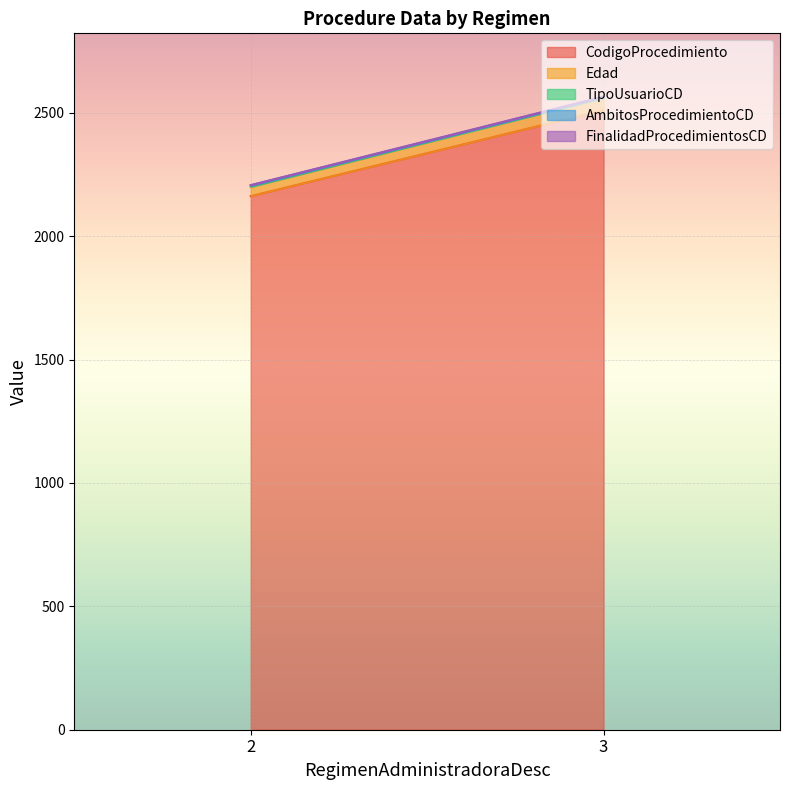

What are all the series names shown in the legend?

CodigoProcedimiento, Edad, TipoUsuarioCD, AmbitosProcedimientoCD, FinalidadProcedimientosCD